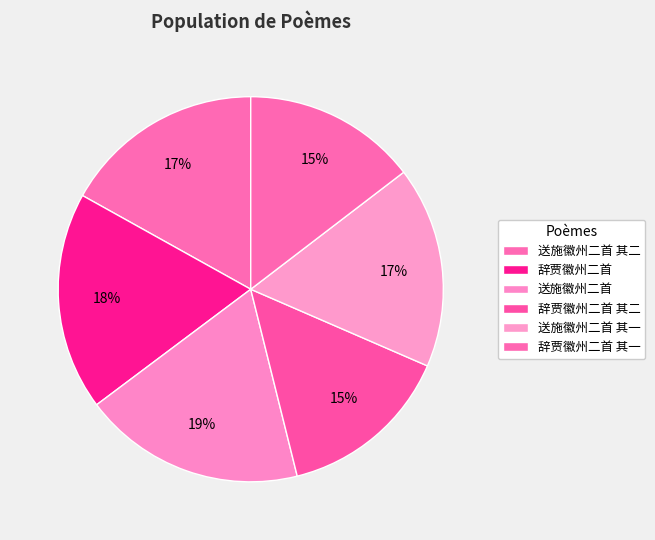

To the nearest percent, what is the difference between the 辞贾徽州二首 其一 and 辞贾徽州二首 slice percentages?

4%